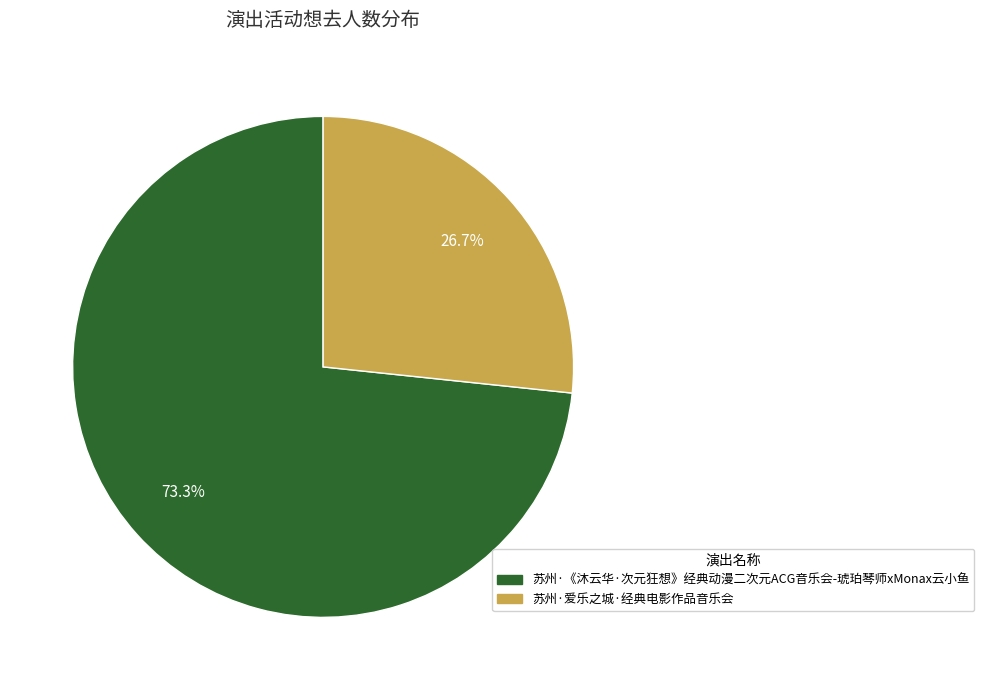

Do 苏州·爱乐之城·经典电影作品音乐会 and 苏州·《沐云华·次元狂想》经典动漫二次元ACG音乐会-琥珀琴师xMonax云小鱼 together represent more than half of the pie?

Yes